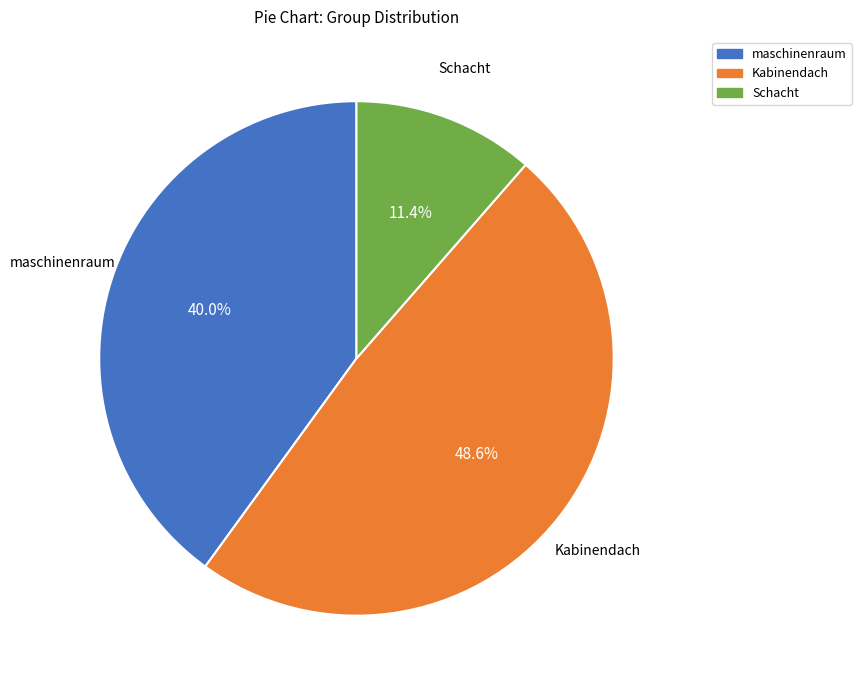

Rank the categories by value from highest to lowest.

Kabinendach, maschinenraum, Schacht